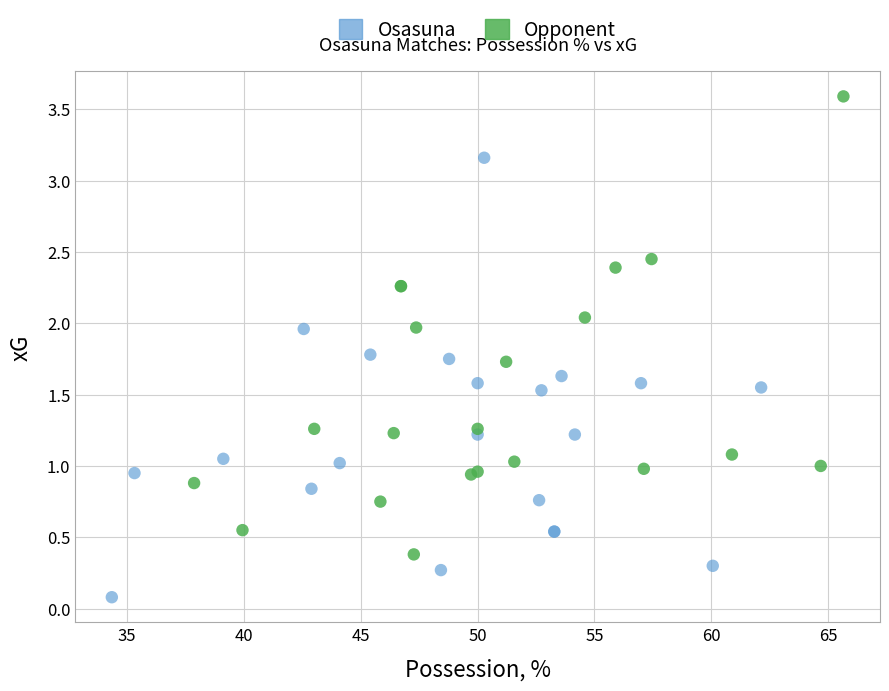

Which series contains the highest Y value?

Opponent